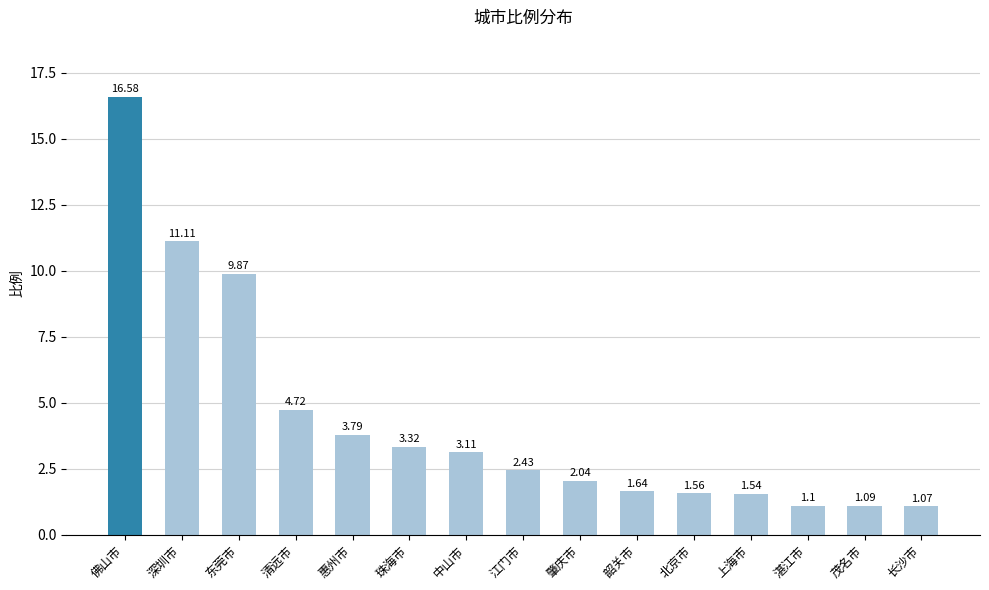

What is the value of the 1st bar from the left?

16.6